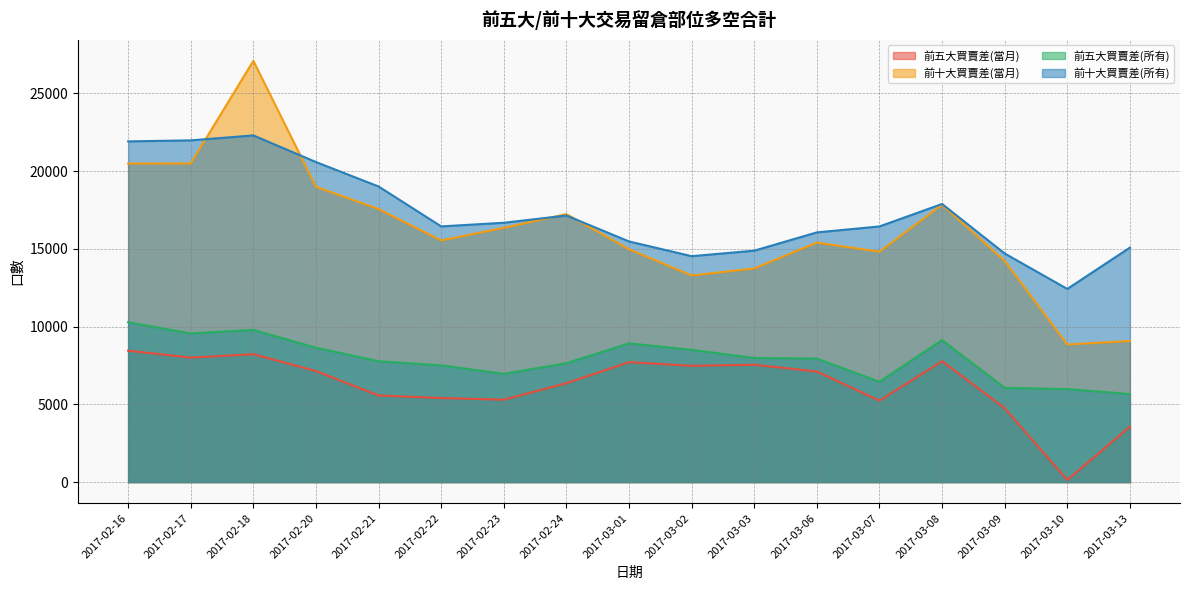

What is the label of the 2nd point from the left?

2017-02-17